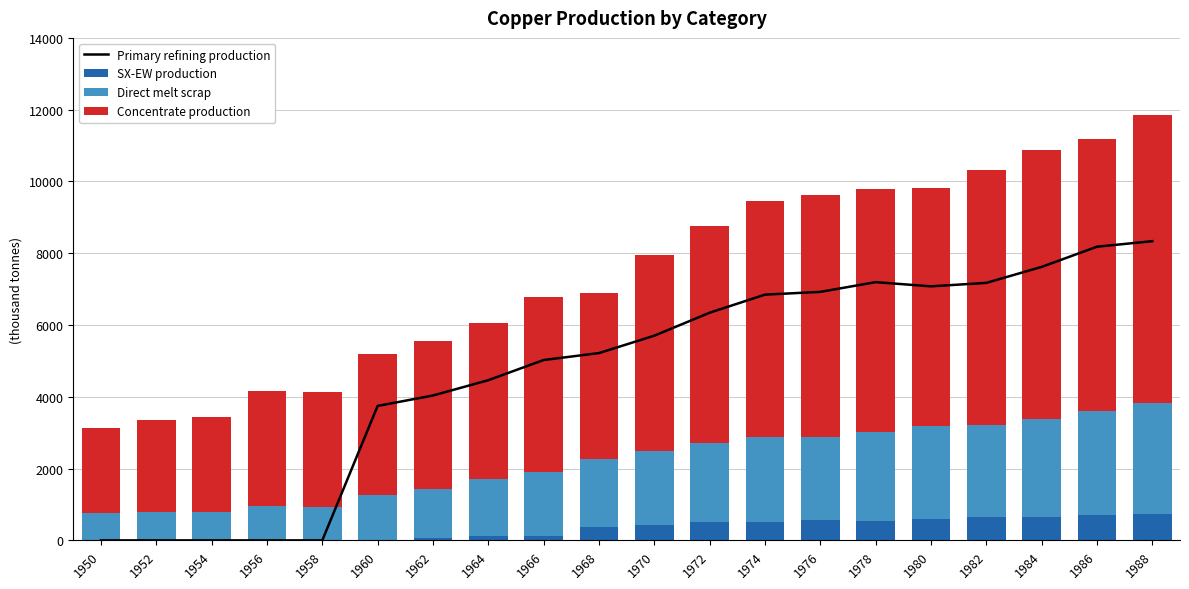

Count the number of data series in this chart.

4